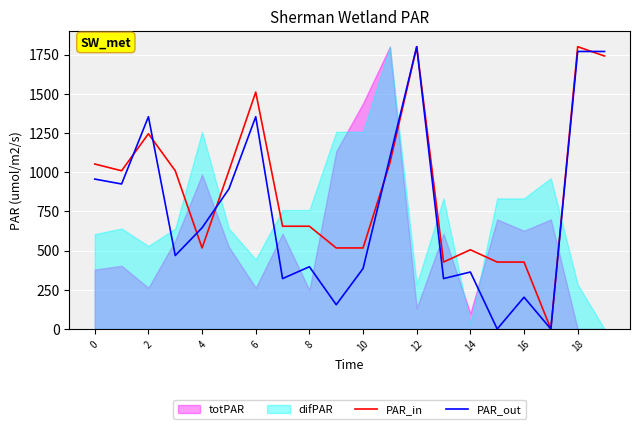

Is the value of PAR_in at 2 greater than the value of PAR_out at 14?

Yes